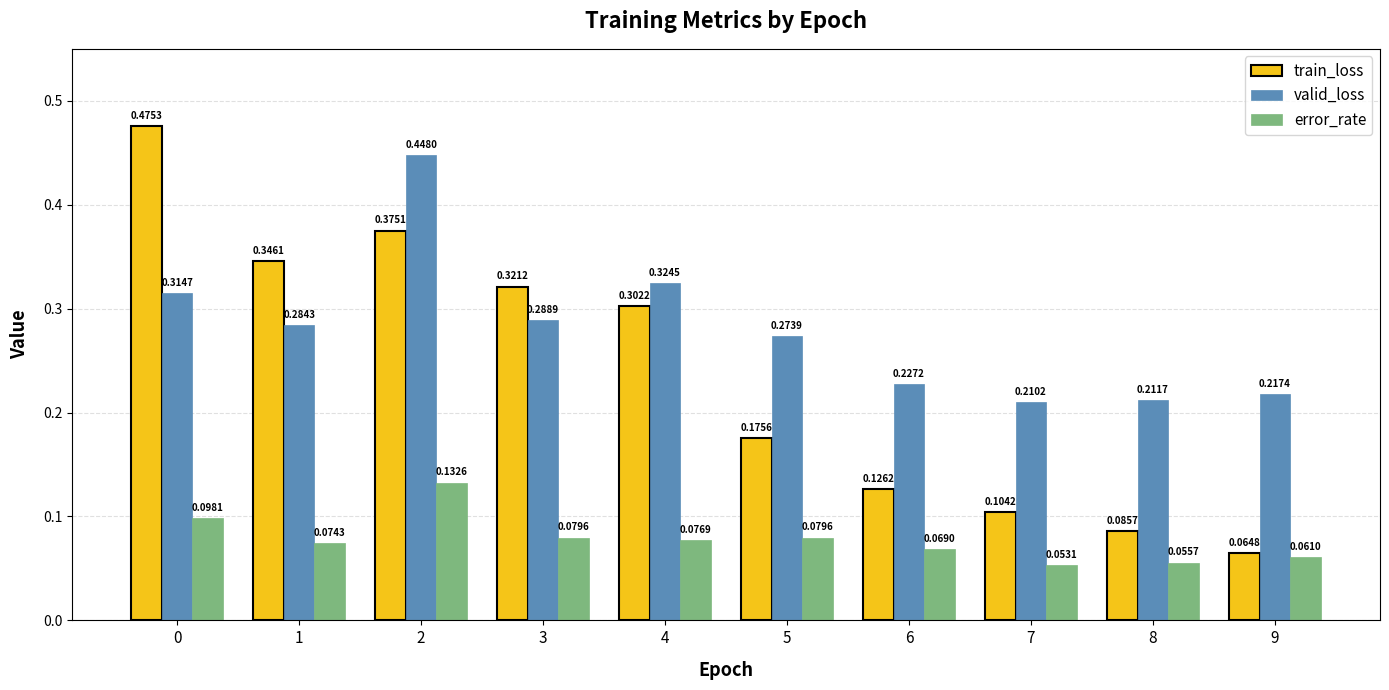

Which series has the widest spread of values?

train_loss